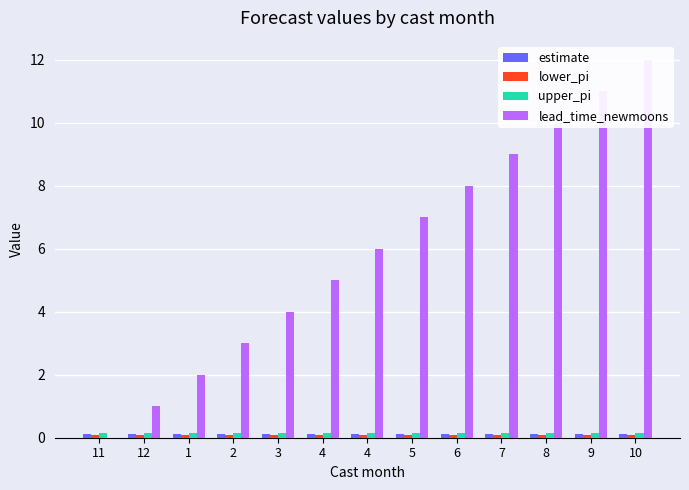

Rank the categories by lead_time_newmoons value from highest to lowest.

10, 9, 8, 7, 6, 5, 4, 4, 3, 2, 1, 12, 11